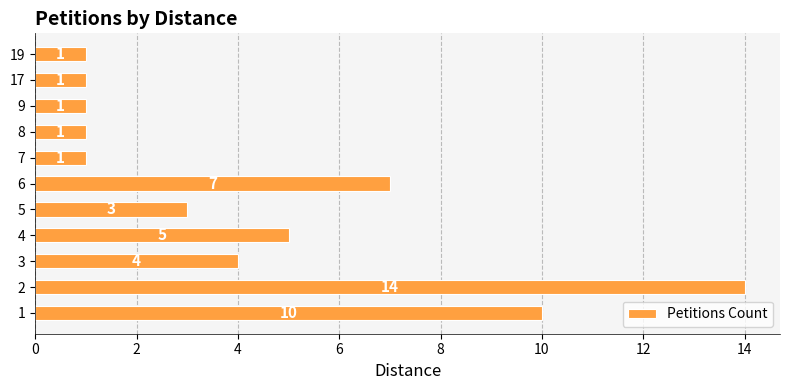

Reading bottom to top, what are all the values shown in this chart?

1=10	2=14	3=4	4=5	5=3	6=7	7=1	8=1	9=1	17=1	19=1